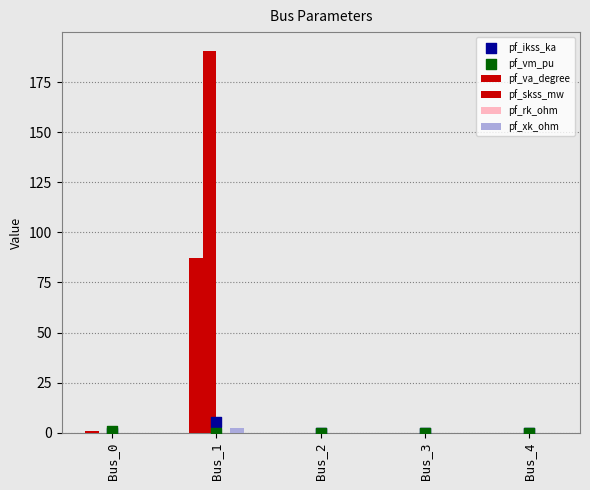

Which series has the largest Y range (max minus min)?

pf_skss_mw